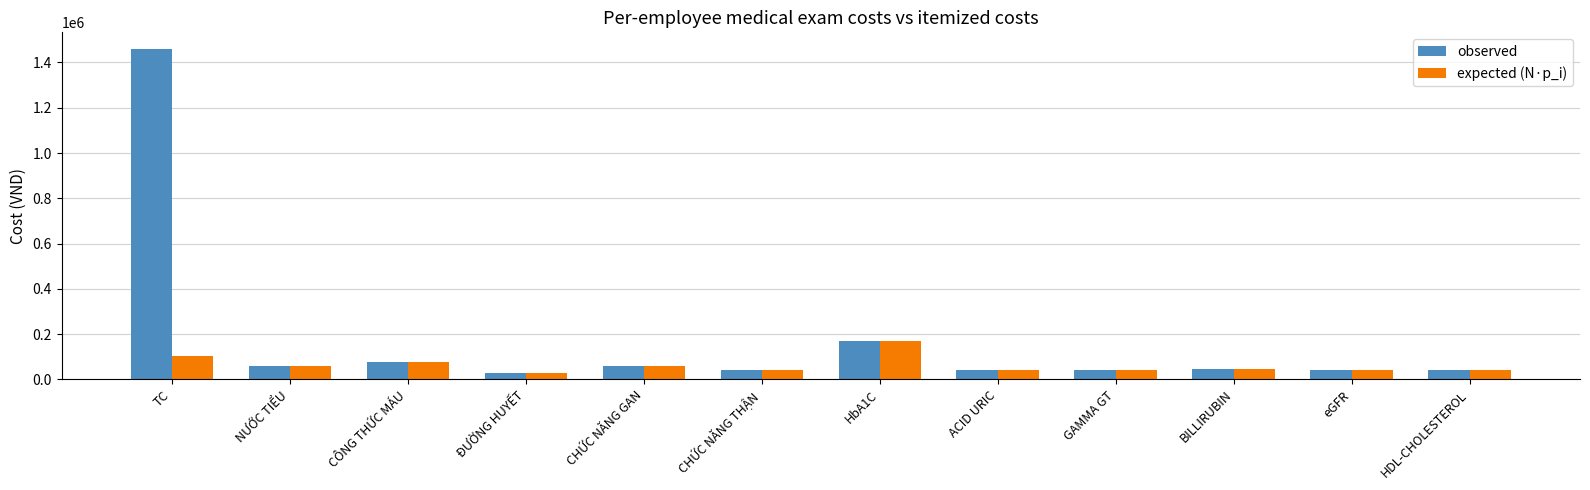

Which series has the largest total across all categories?

observed